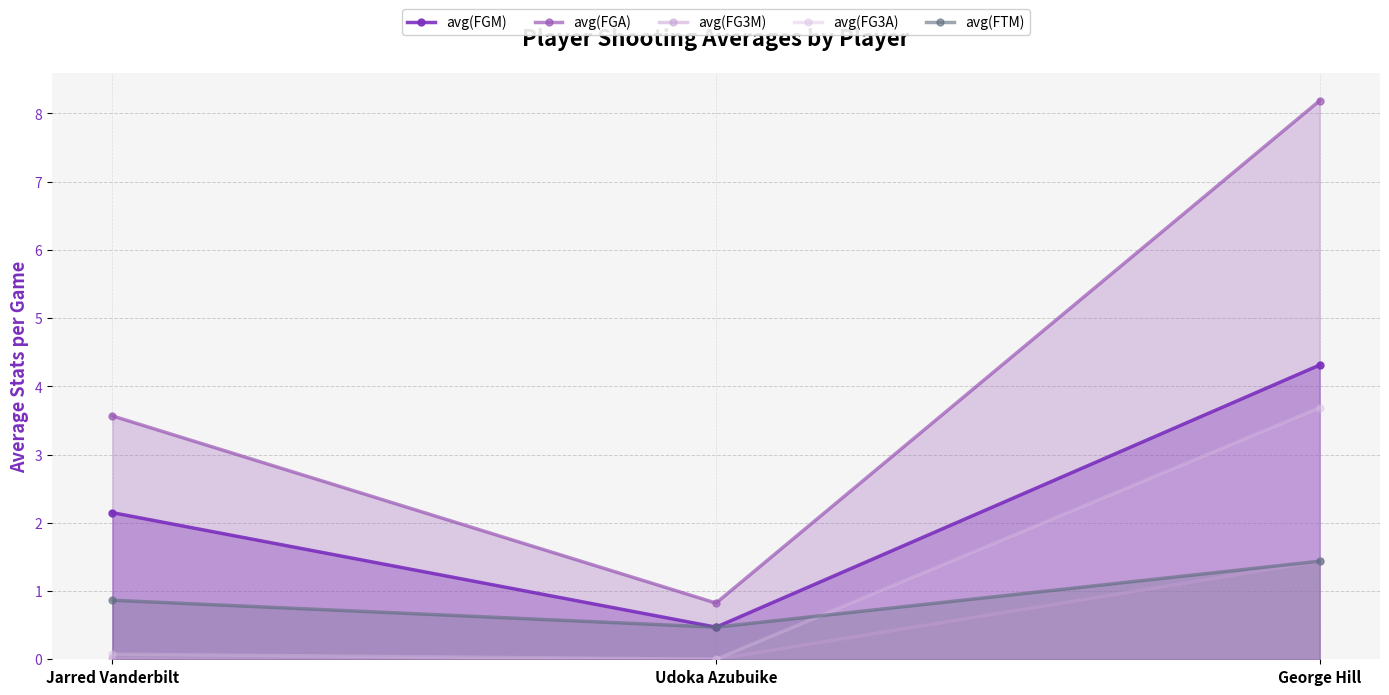

Which category has the lowest value in the avg(FGA) series?

Udoka Azubuike